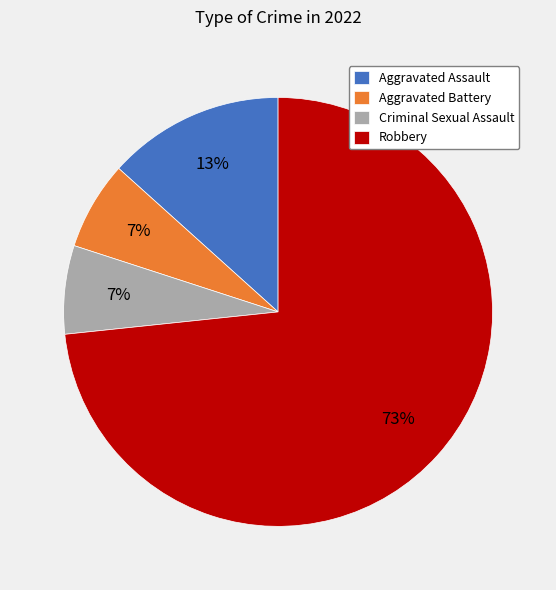

What percentage is the Criminal Sexual Assault slice, to the nearest percent?

7%